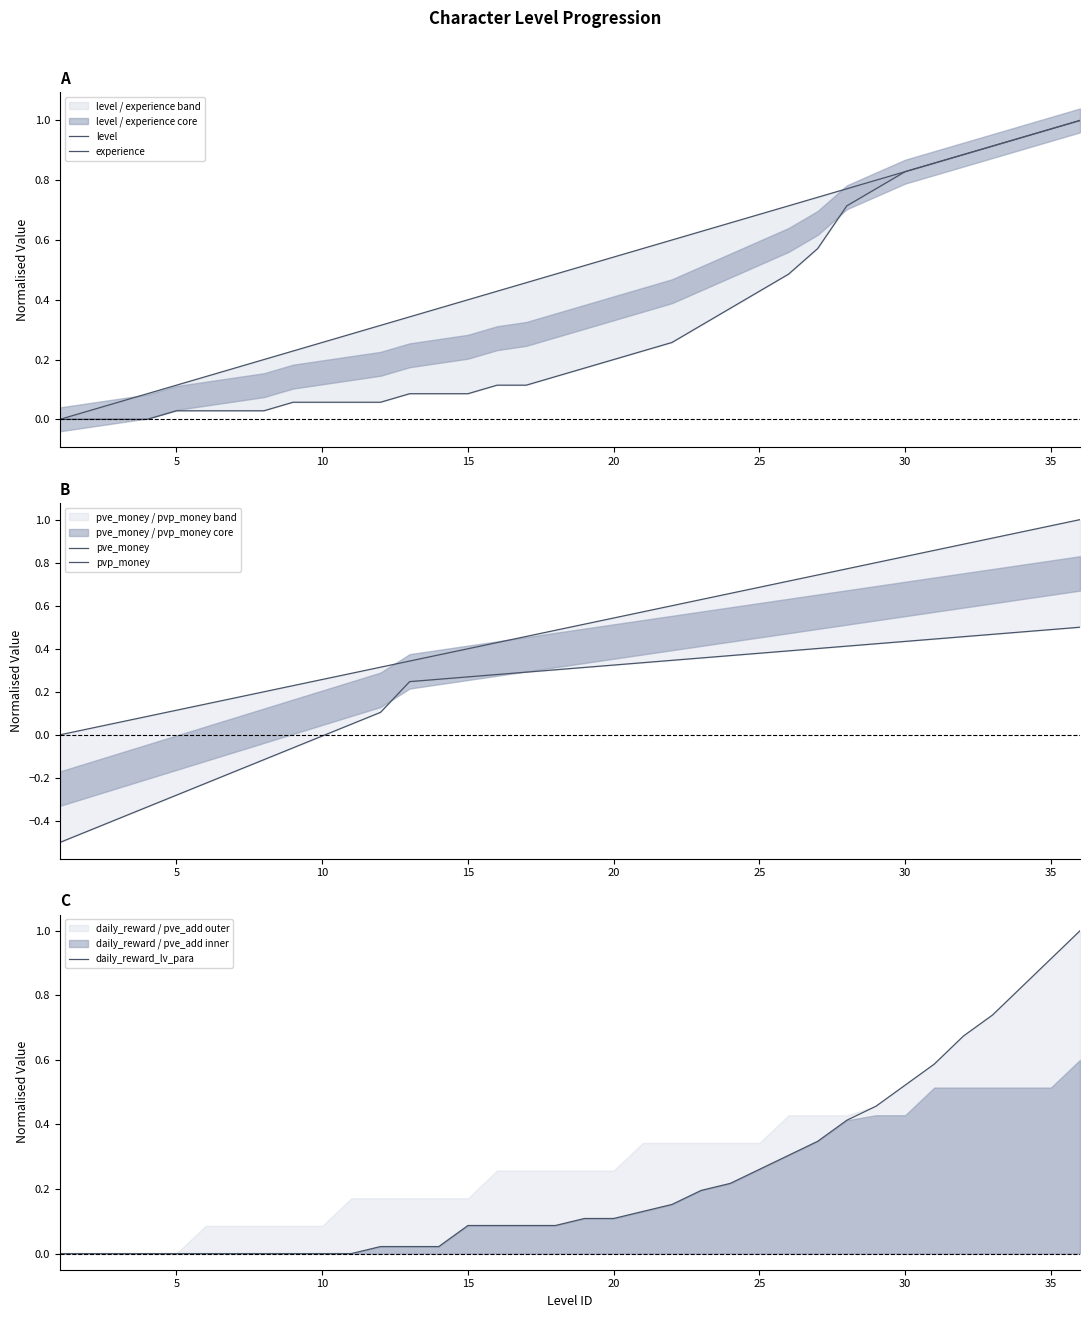

Between 35 and 20, which is larger?

35